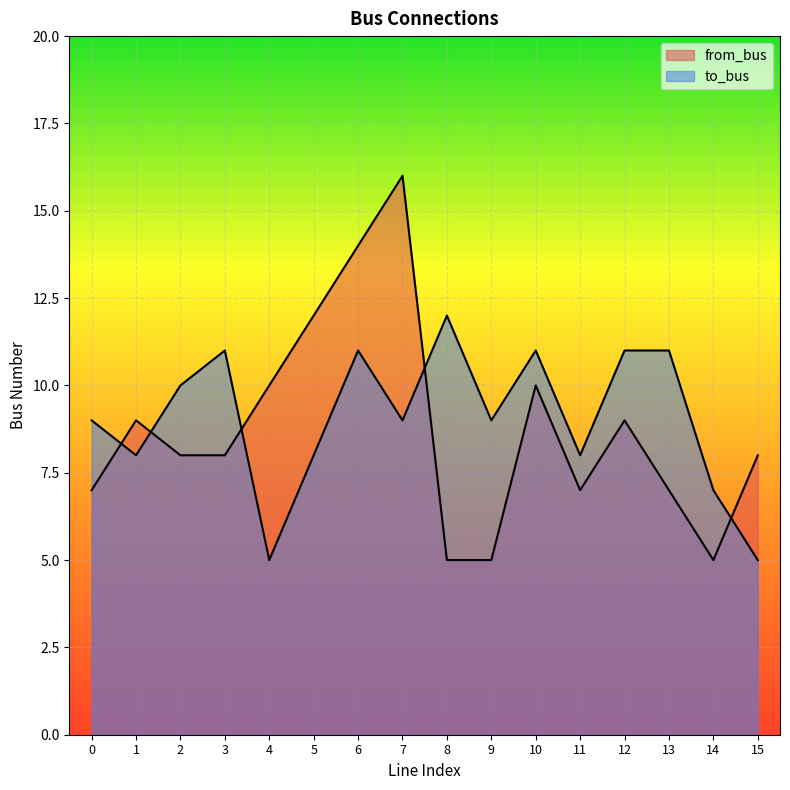

Reading left to right, transcribe all the data shown in this chart.

from_bus: 0=7	1=9	2=8	3=8	4=10	5=12	6=14	7=16	8=5	9=5	10=10	11=7	12=9	13=7	14=5	15=8
to_bus: 0=9	1=8	2=10	3=11	4=5	5=8	6=11	7=9	8=12	9=9	10=11	11=8	12=11	13=11	14=7	15=5